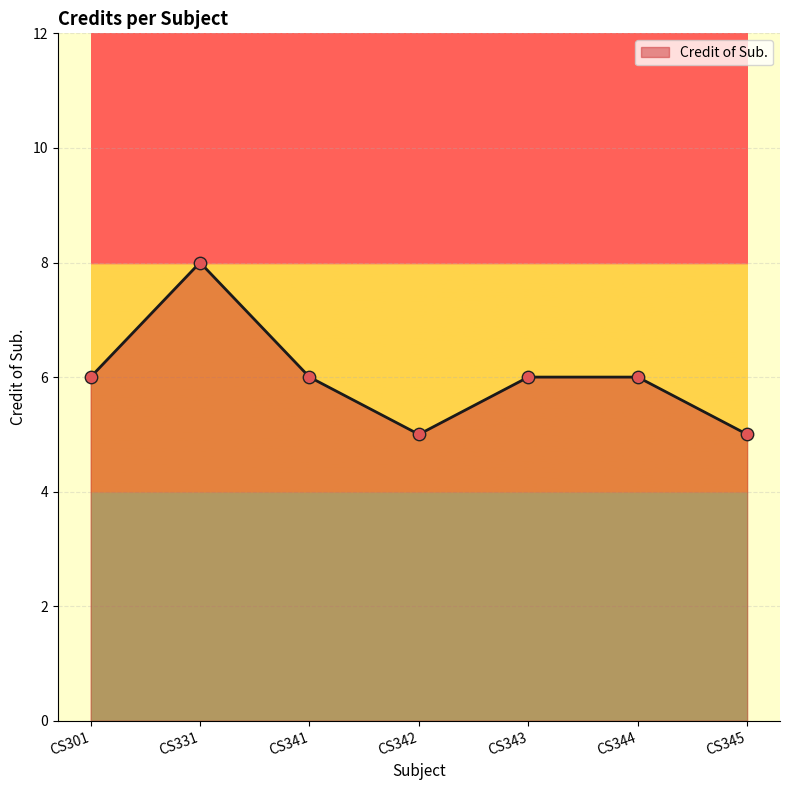

What is the ratio of the value at CS331 to the value at CS342?

1.6